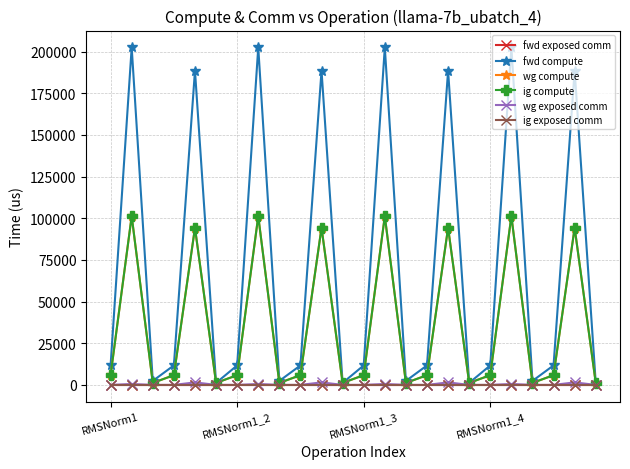

Does the chart have visible grid lines?

Yes